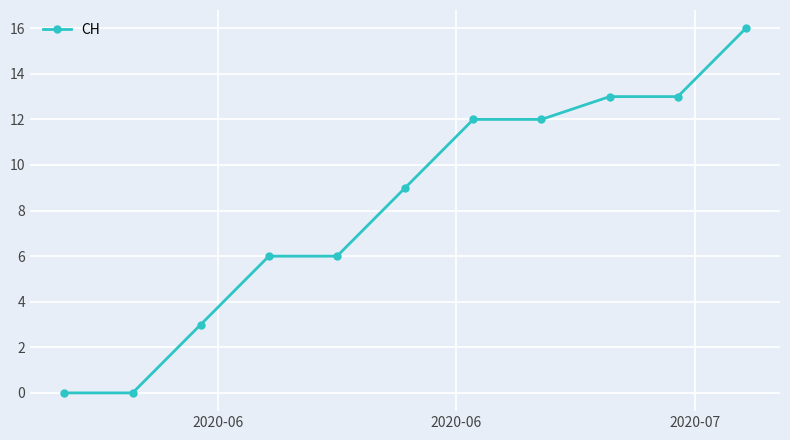

What is the maximum value shown in the chart?

16